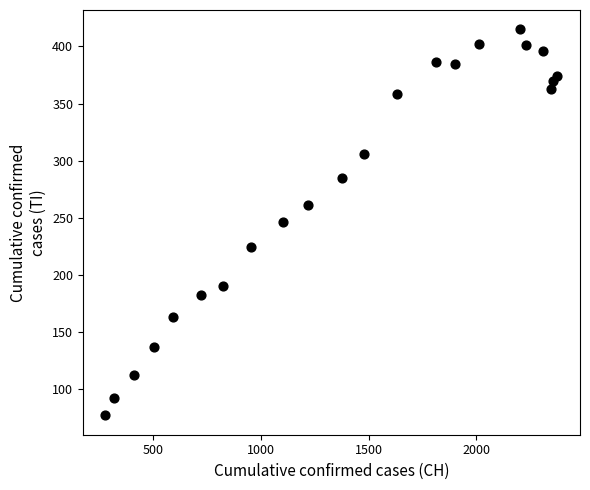

What is the range of X values (max minus min)?

2100